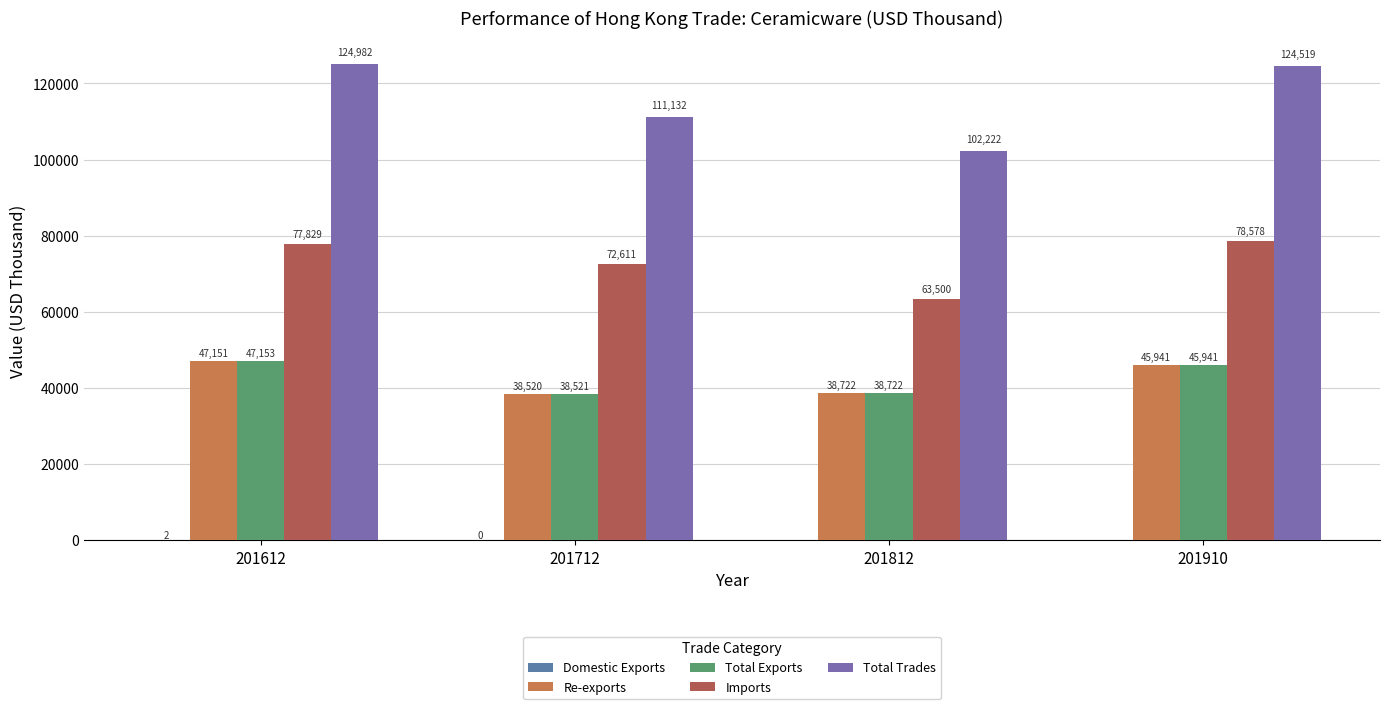

How many series are shown in this chart?

5